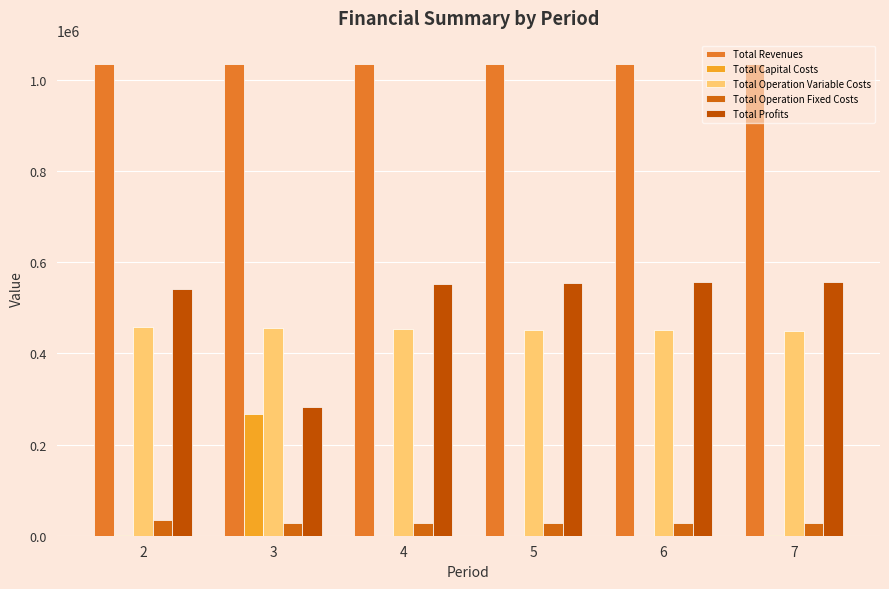

List the series in order of their peak value, lowest first.

Total Operation Fixed Costs, Total Capital Costs, Total Operation Variable Costs, Total Profits, Total Revenues